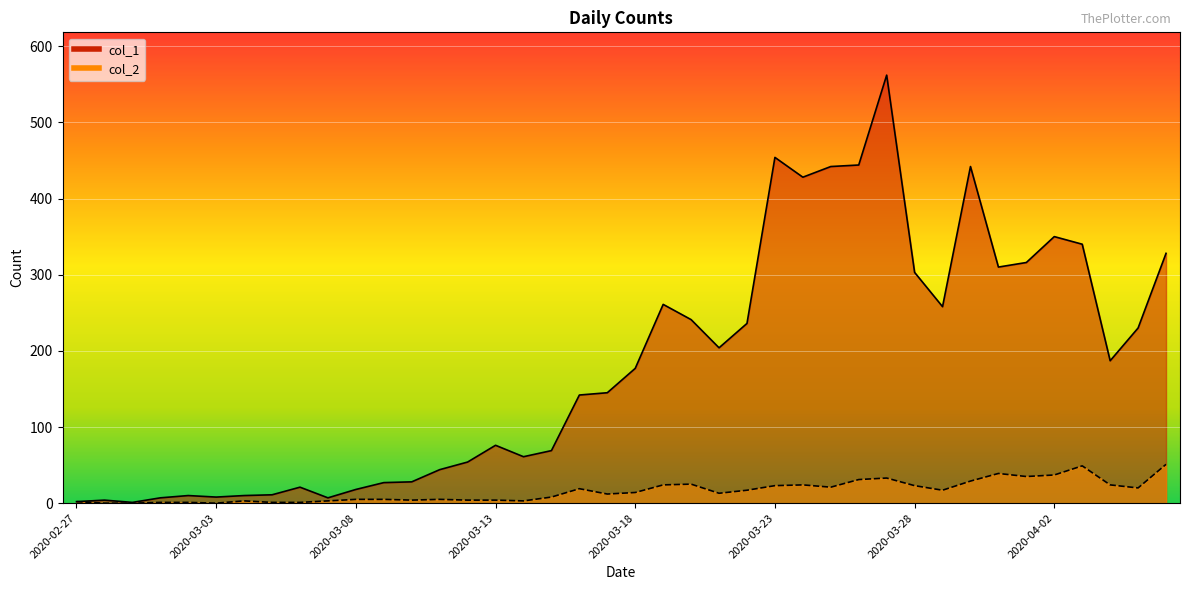

True or false: col_1 has a value of 34 at 2020-03-06.

False